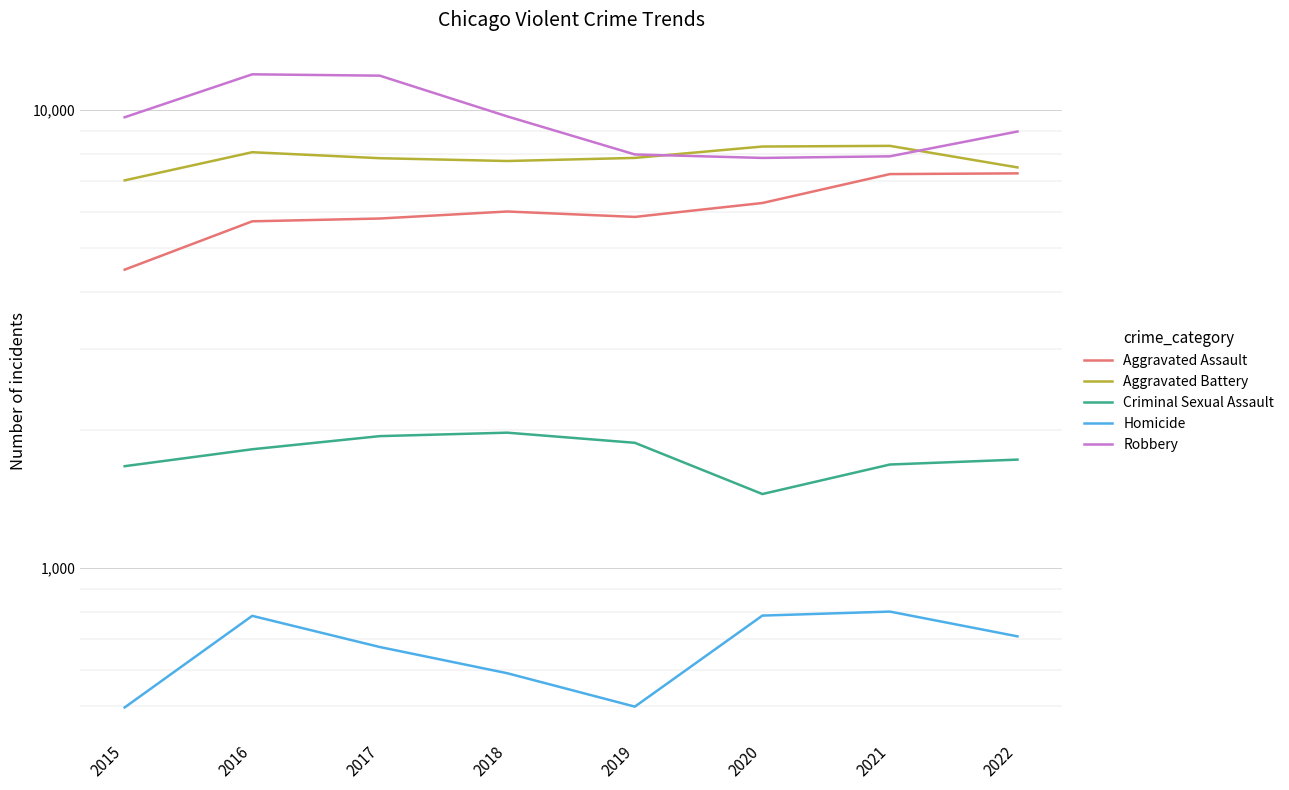

Reading left to right, transcribe all the data shown in this chart.

Aggravated Assault: 2015=4480	2016=5712	2017=5793	2018=6001	2019=5840	2020=6263	2021=7243	2022=7269
Aggravated Battery: 2015=7018	2016=8085	2017=7845	2018=7735	2019=7857	2020=8319	2021=8347	2022=7490
Criminal Sexual Assault: 2015=1668	2016=1816	2017=1940	2018=1974	2019=1876	2020=1450	2021=1682	2022=1724
Homicide: 2015=496	2016=786	2017=672	2018=589	2019=498	2020=787	2021=803	2022=709
Robbery: 2015=9638	2016=11960	2017=11880	2018=9679	2019=7994	2020=7856	2021=7920	2022=8972